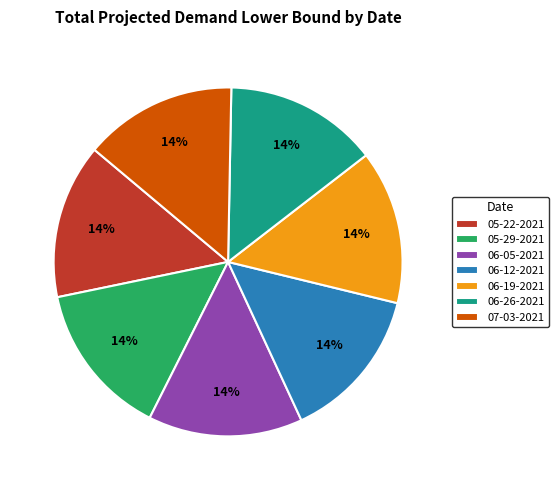

Approximately how many times larger is the value at 06-12-2021 compared to 06-05-2021?

1.0